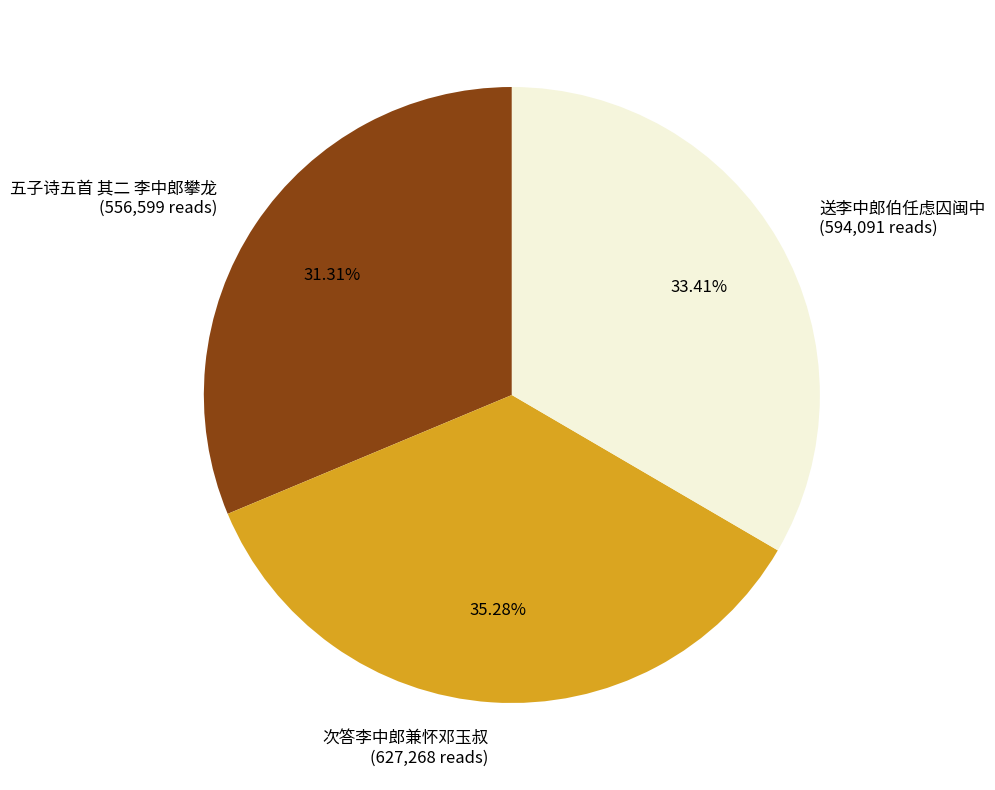

Rank the categories by value from lowest to highest.

五子诗五首 其二 李中郎攀龙, 送李中郎伯任虑囚闽中, 次答李中郎兼怀邓玉叔